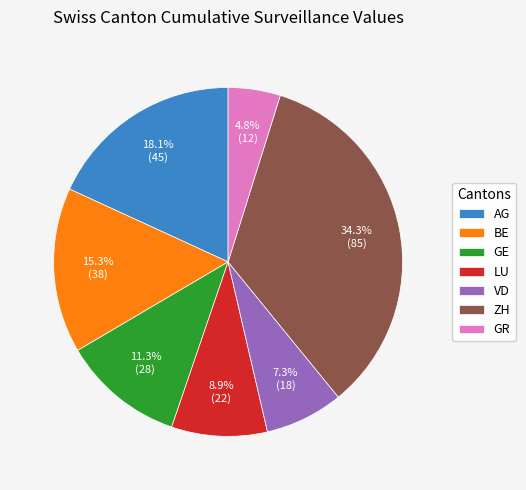

Which has a higher value, AG or GE?

AG